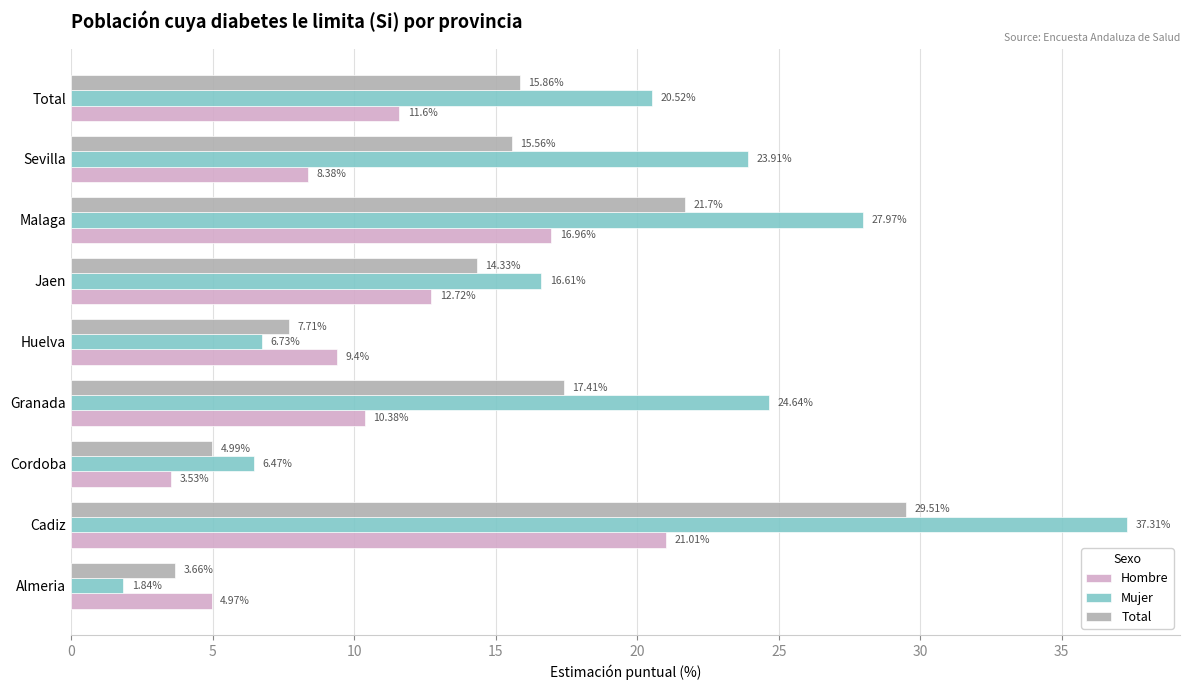

List the series in order of their peak value, lowest first.

Hombre, Total, Mujer